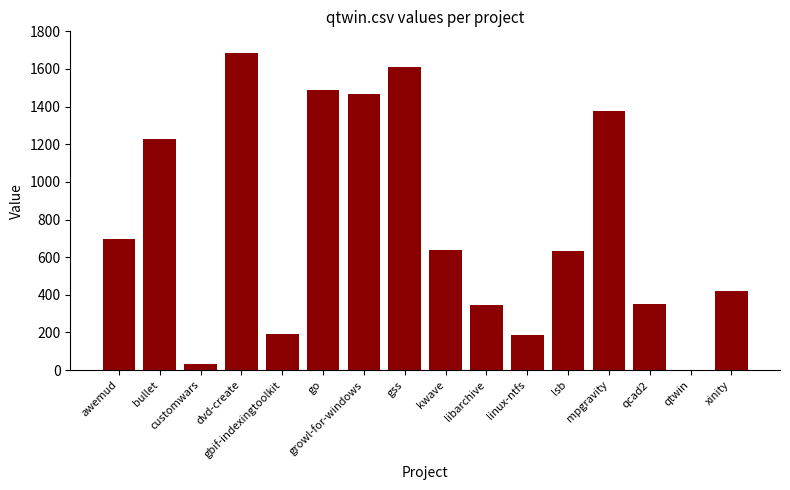

What is the sum of all values?

12344